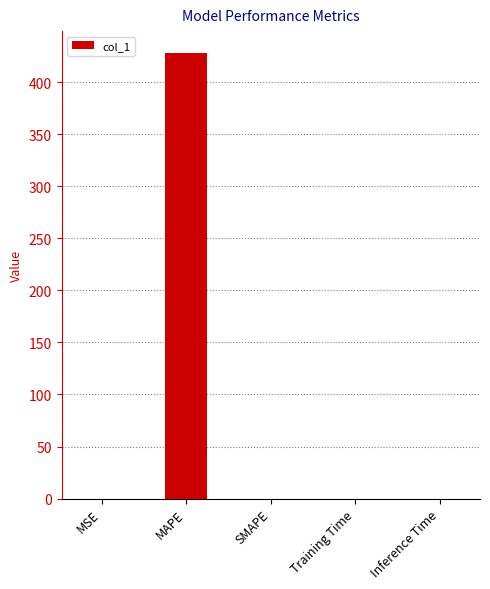

What is the change in value from MAPE to Training Time?

-427.7